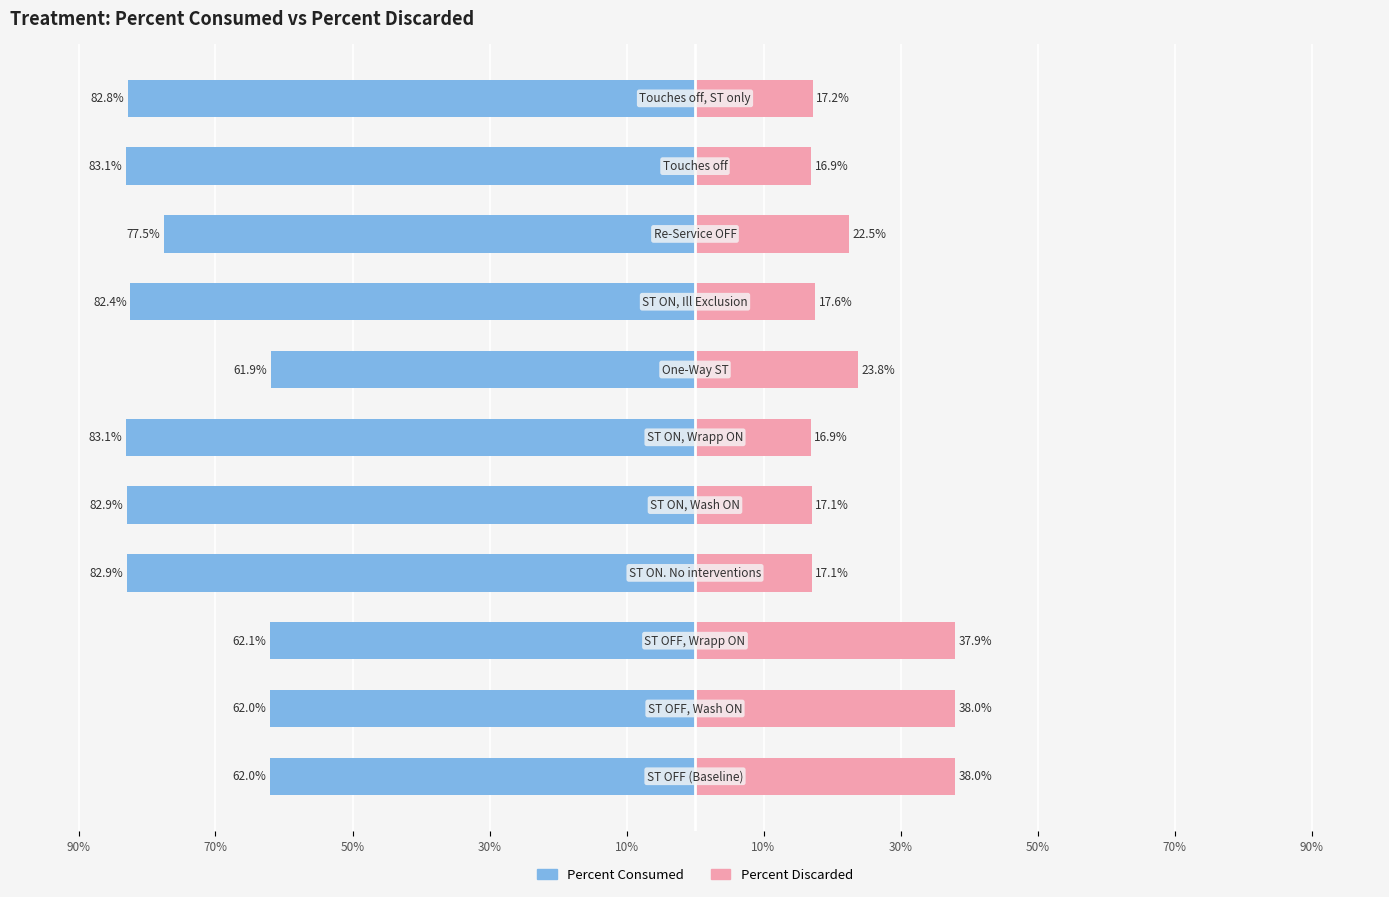

What is the sum of the Percent Discarded values at 30% and 90%?

61.8